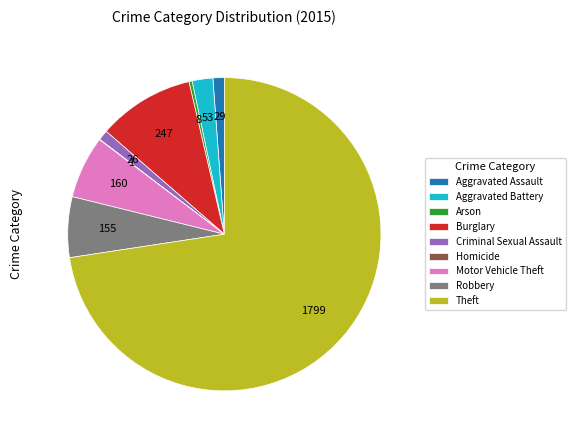

What is the largest slice in the pie chart?

Theft